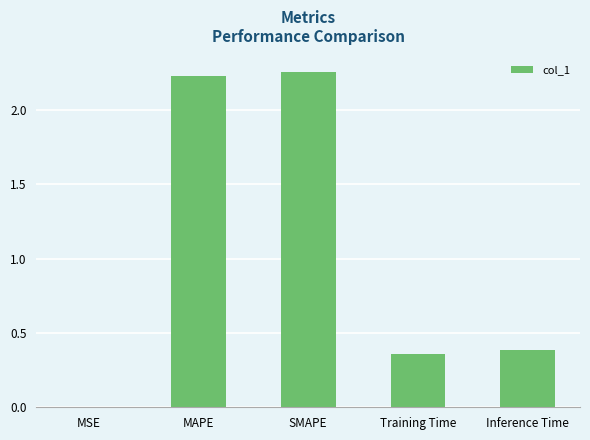

Approximately how many times larger is the value at MAPE compared to SMAPE?

1.0